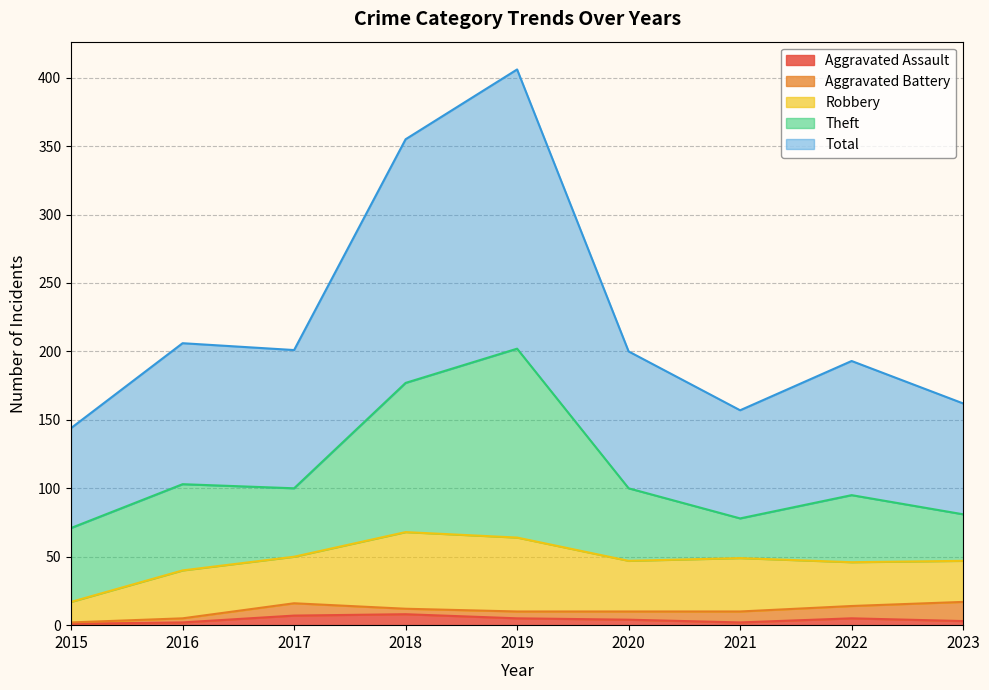

How many lines are shown in the chart?

5